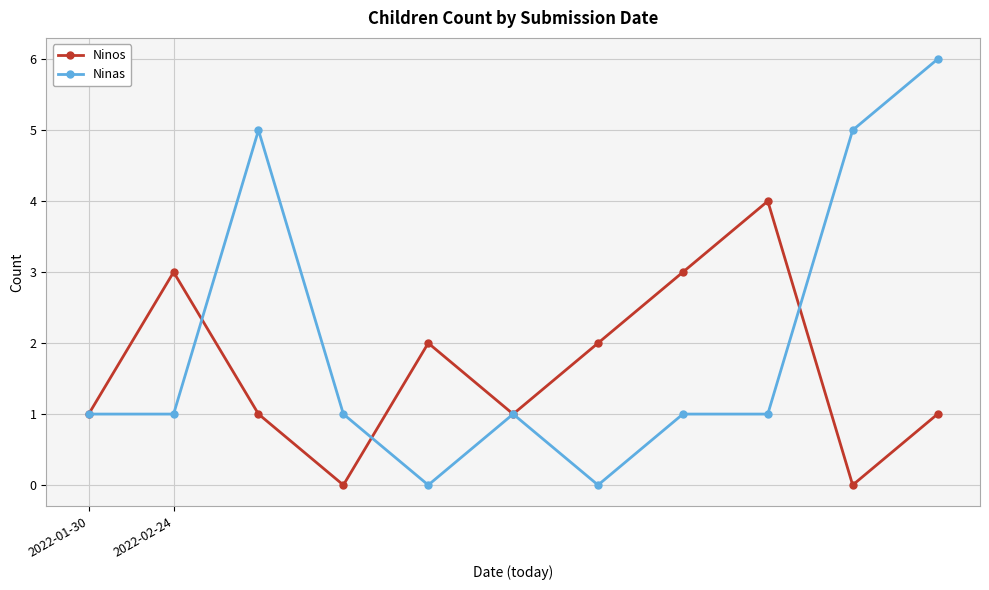

How many lines are shown in the chart?

2